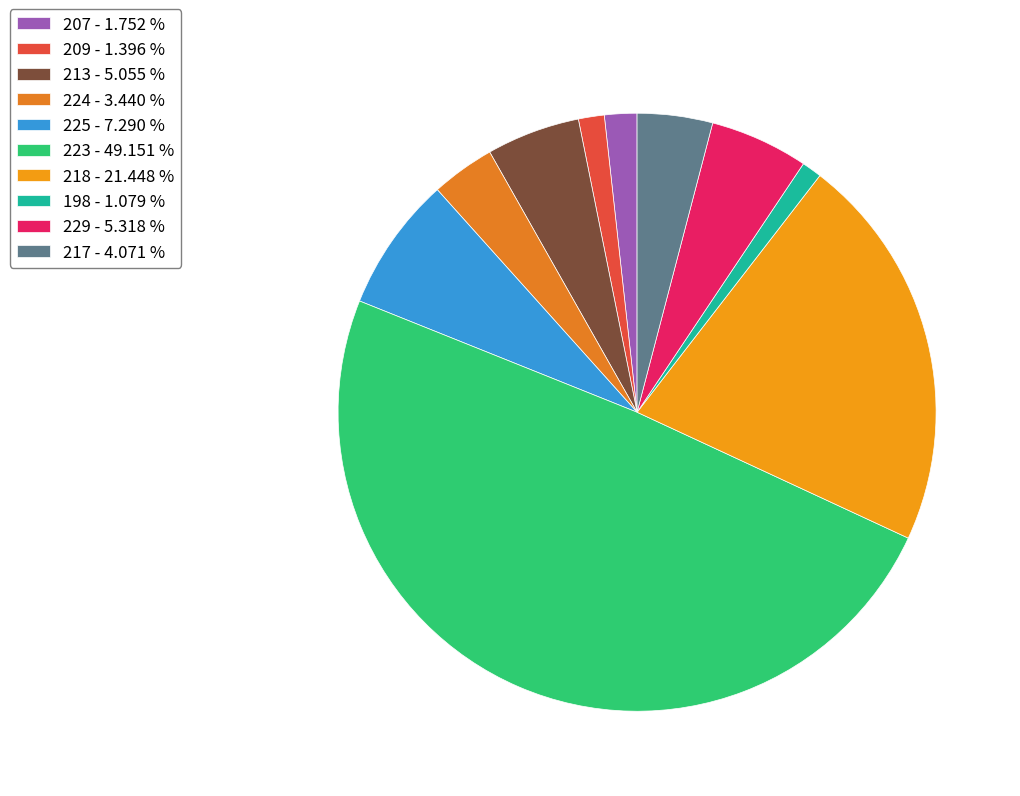

How many slices are in this pie chart?

10